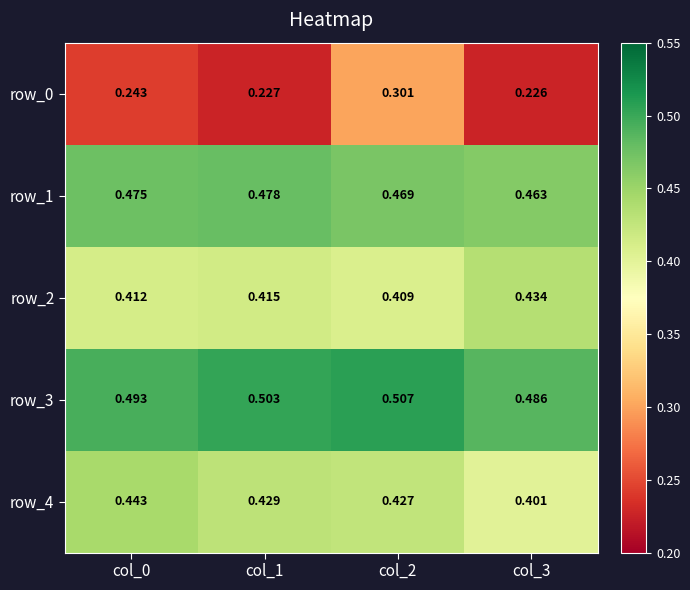

At which category is the sum across all series the highest?

col_2